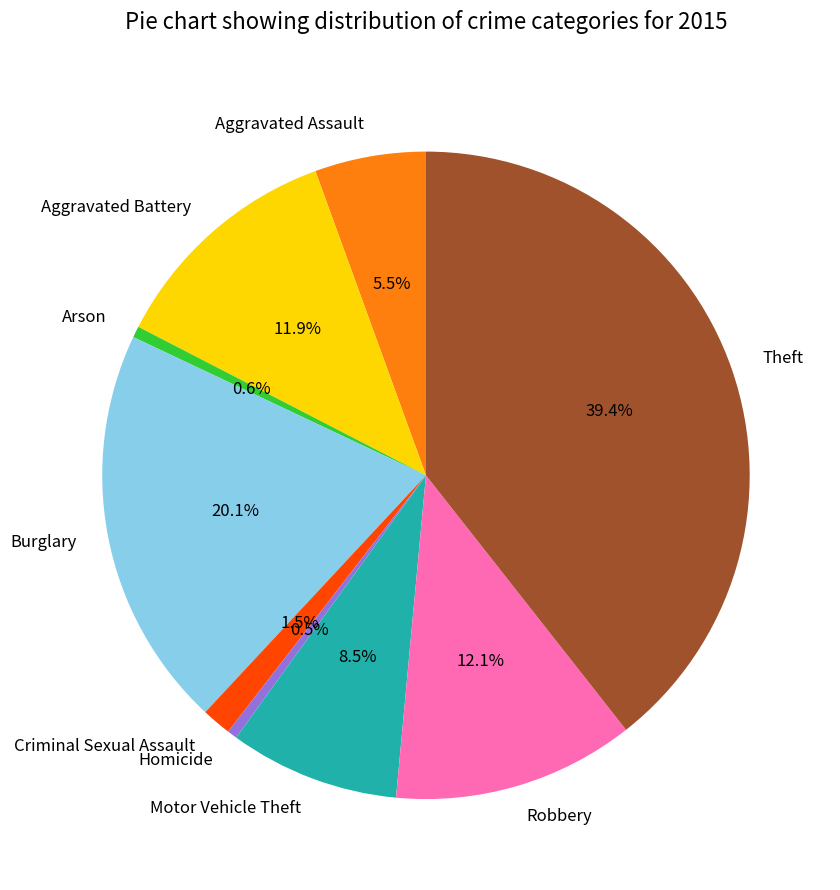

To the nearest percent, what is the average slice percentage?

11%